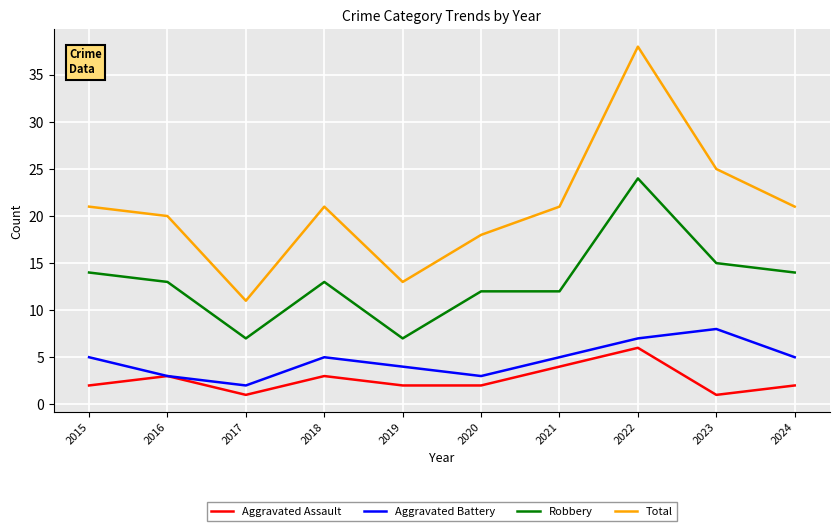

Reading left to right, extract all data points from this chart.

Aggravated Assault: 2015=2	2016=3	2017=1	2018=3	2019=2	2020=2	2021=4	2022=6	2023=1	2024=2
Aggravated Battery: 2015=5	2016=3	2017=2	2018=5	2019=4	2020=3	2021=5	2022=7	2023=8	2024=5
Robbery: 2015=14	2016=13	2017=7	2018=13	2019=7	2020=12	2021=12	2022=24	2023=15	2024=14
Total: 2015=21	2016=20	2017=11	2018=21	2019=13	2020=18	2021=21	2022=38	2023=25	2024=21